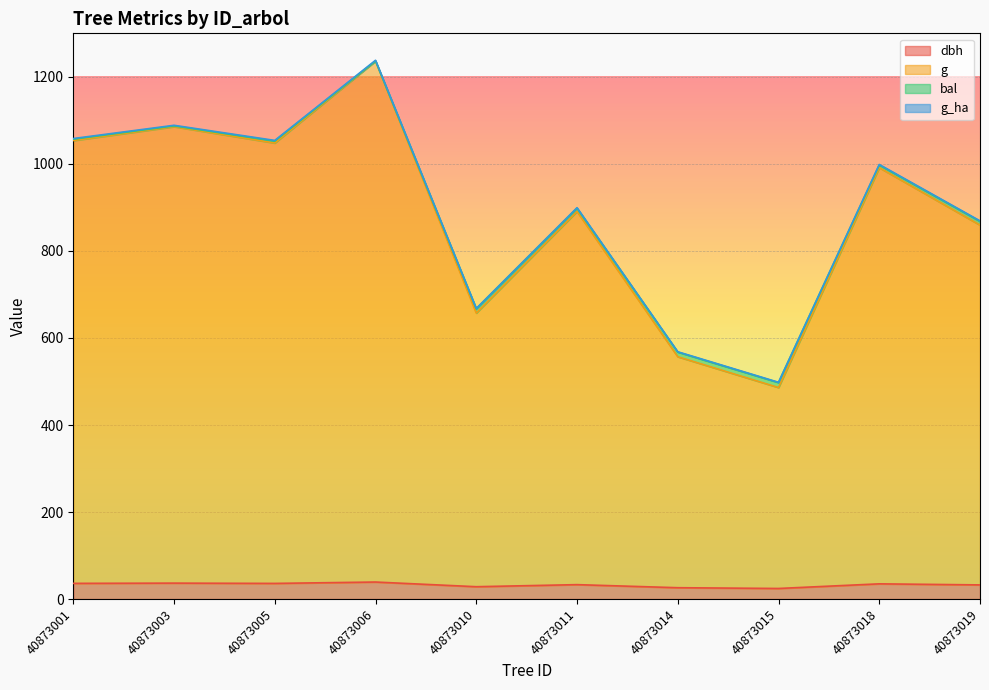

Where is the first local maximum for dbh?

40873003